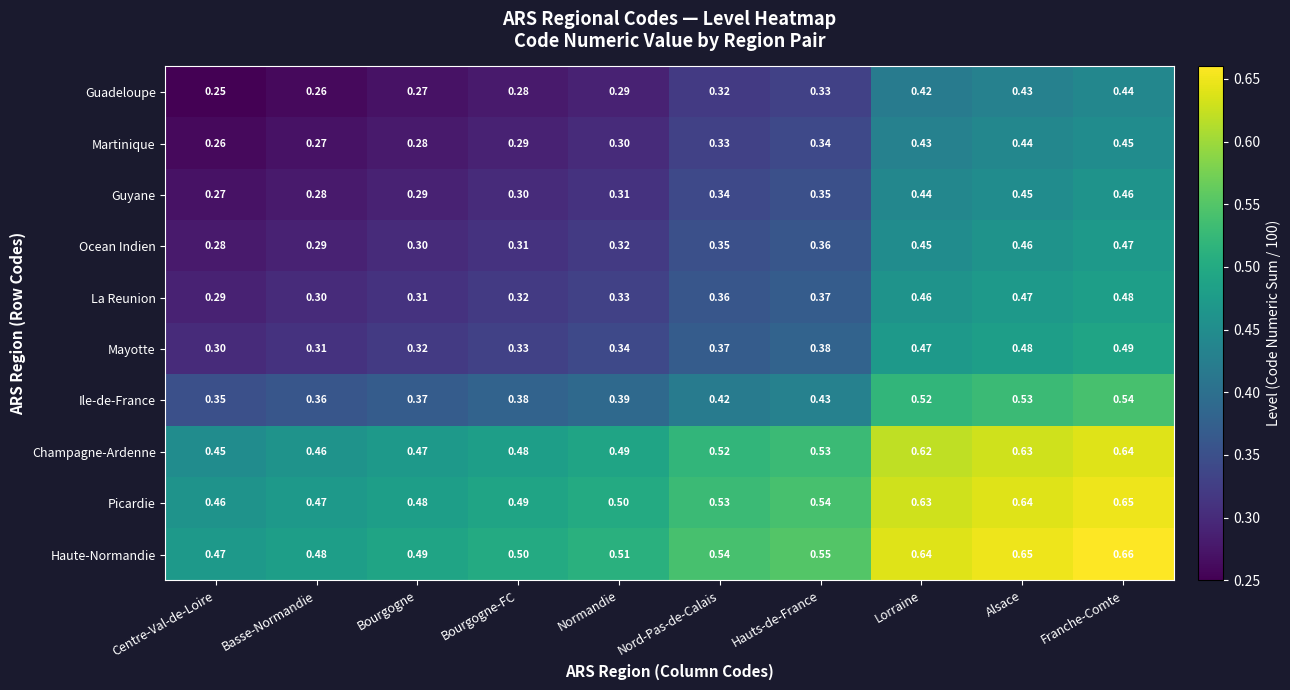

List the series in order of their peak value, lowest first.

Guadeloupe, Martinique, Guyane, Ocean Indien, La Reunion, Mayotte, Ile-de-France, Champagne-Ardenne, Picardie, Haute-Normandie